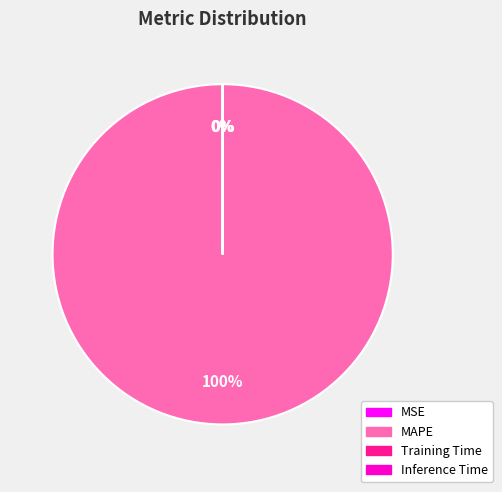

To the nearest percent, what is the difference between the largest and smallest slice percentages?

100%